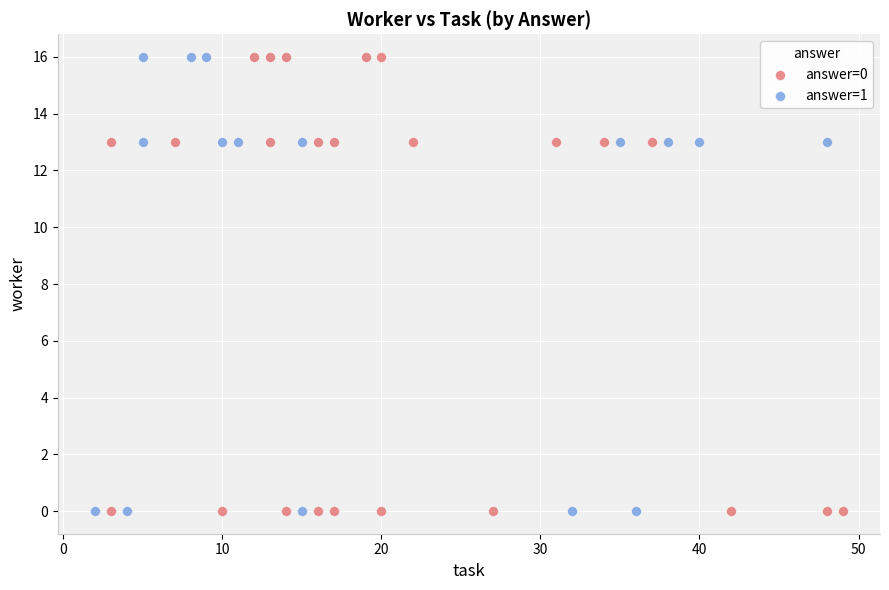

What are all the series names shown in the legend?

answer=0, answer=1